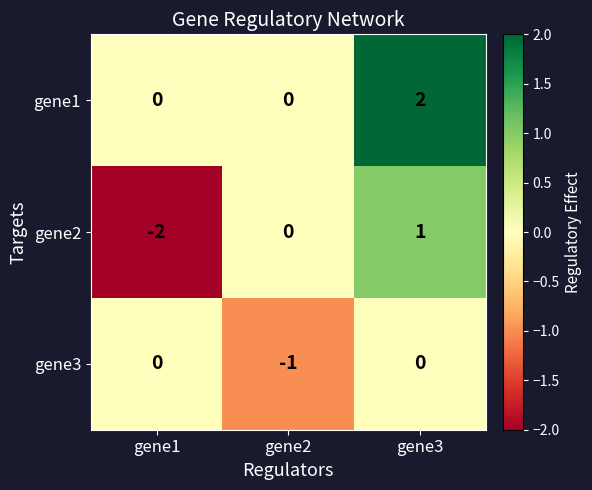

True or false: gene2 has a value of 2 at gene3.

False